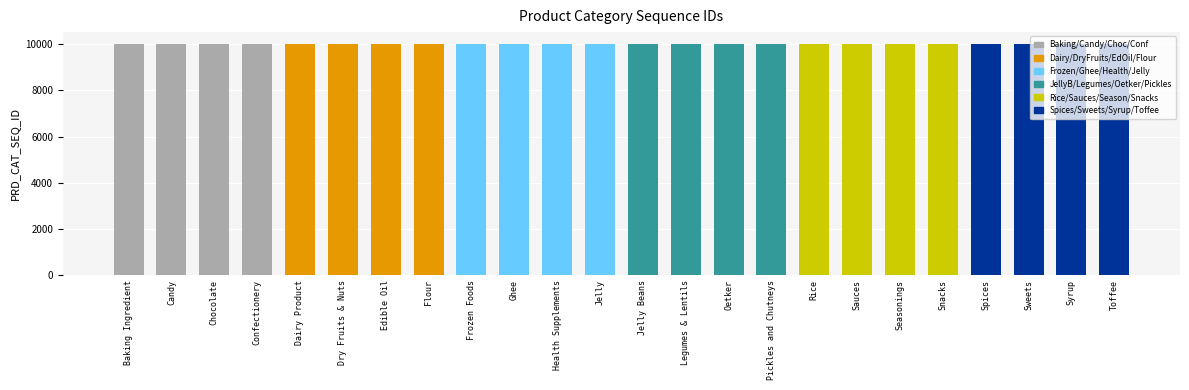

What is the ratio of the value at Confectionery to the value at Rice?

1.0